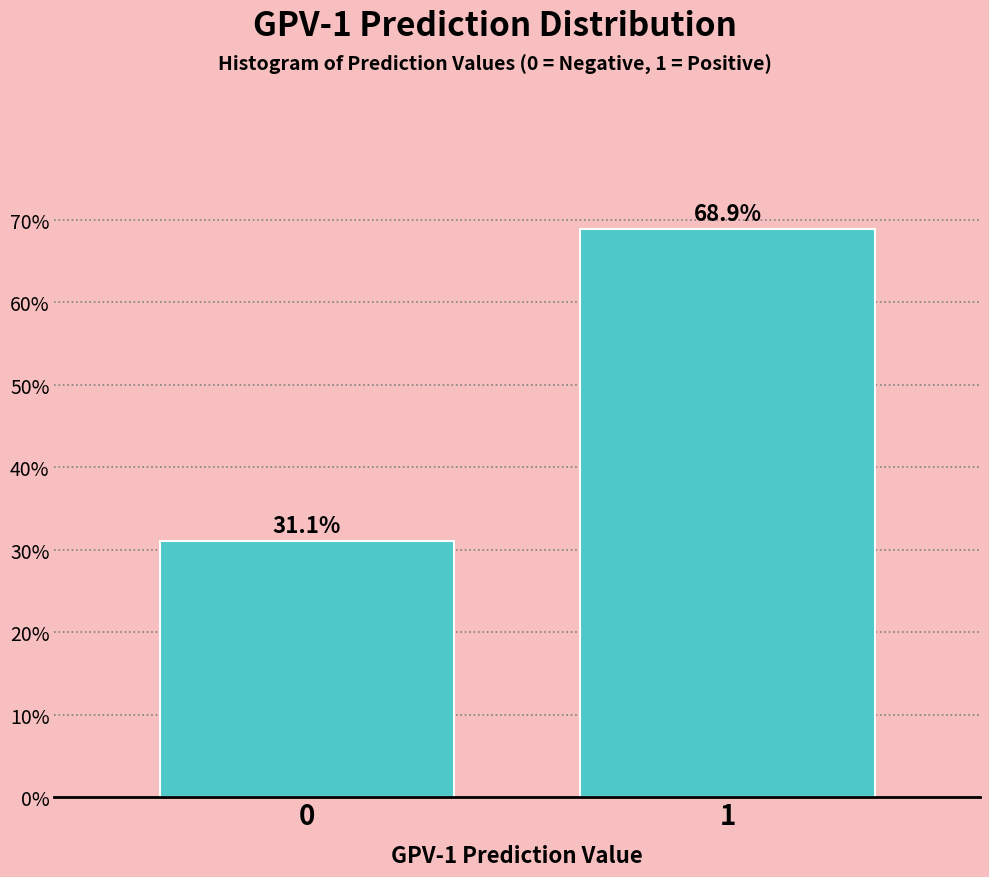

Reading right to left, transcribe all the data shown in this chart.

1=68.9	0=31.1